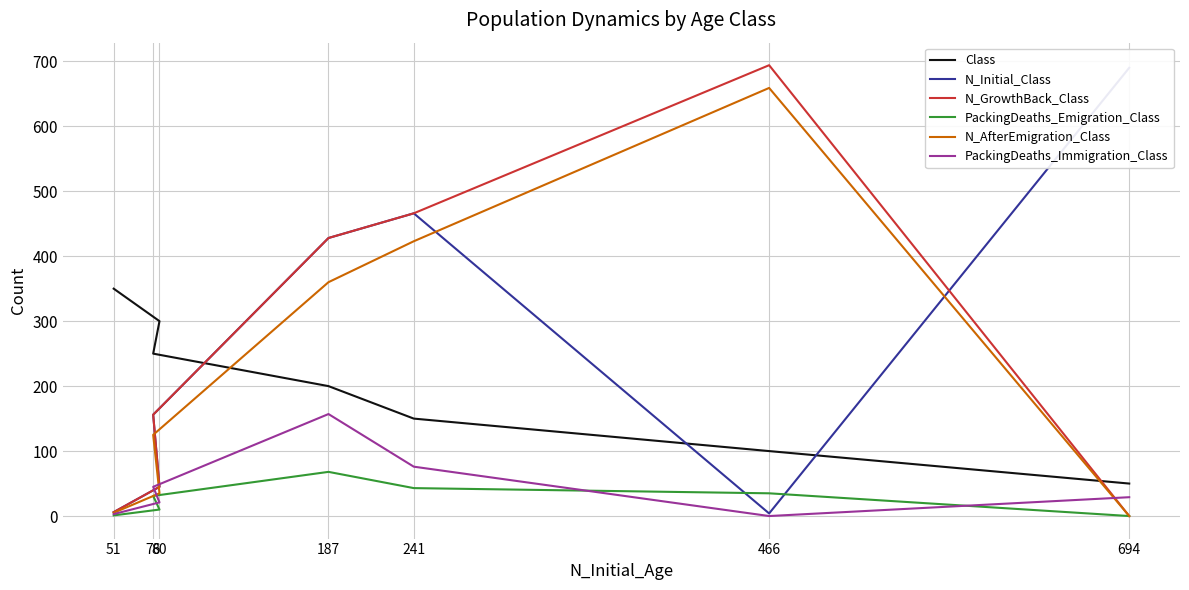

How many values in N_AfterEmigration_Class are above zero?

6